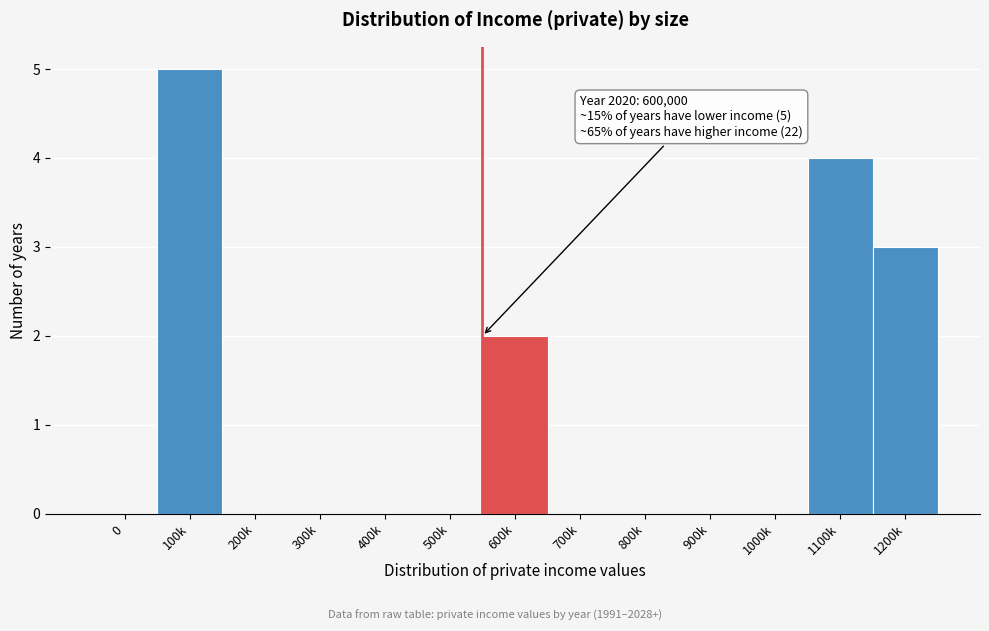

Reading left to right, transcribe all the data shown in this chart.

0=0	100k=5	200k=0	300k=0	400k=0	500k=0	600k=2	700k=0	800k=0	900k=0	1000k=0	1100k=4	1200k=3